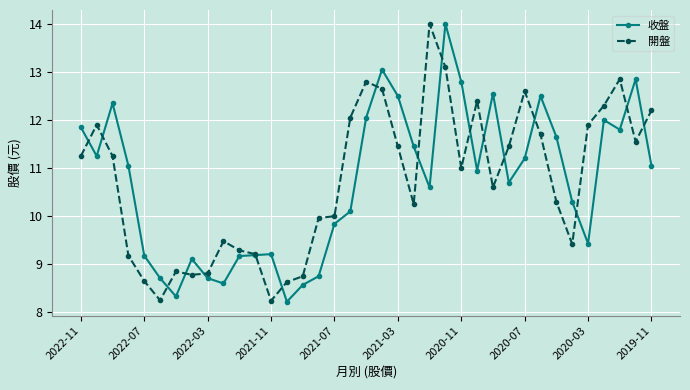

At how many categories does at least one series exceed 9?

32